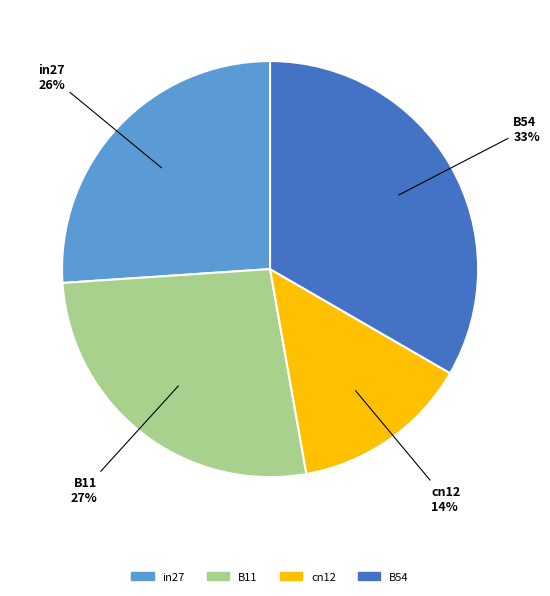

Is B54 the majority of the pie?

No